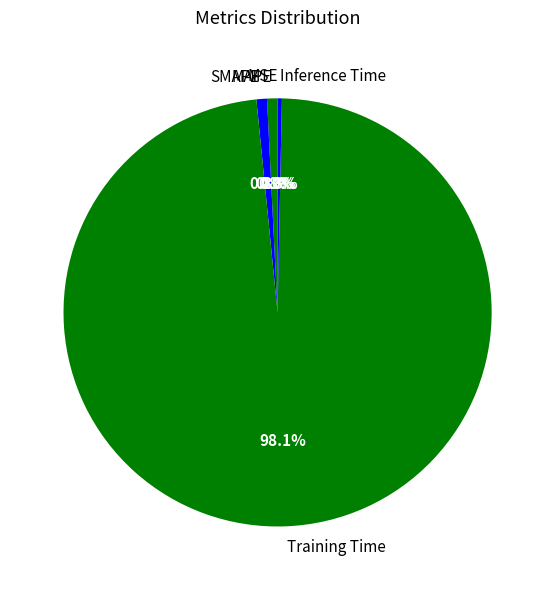

Do Inference Time and Training Time together represent more than half of the pie?

Yes